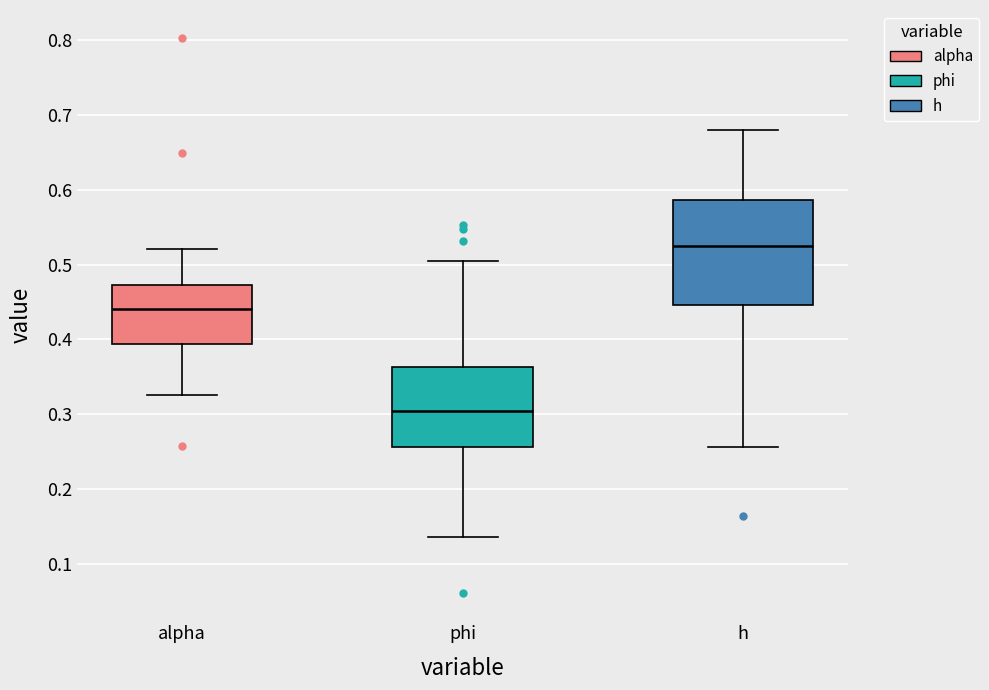

Where is the upper edge of the box for alpha on the y-axis? The values are not printed on the chart, so give them approximately, as read against the axis.

0.47